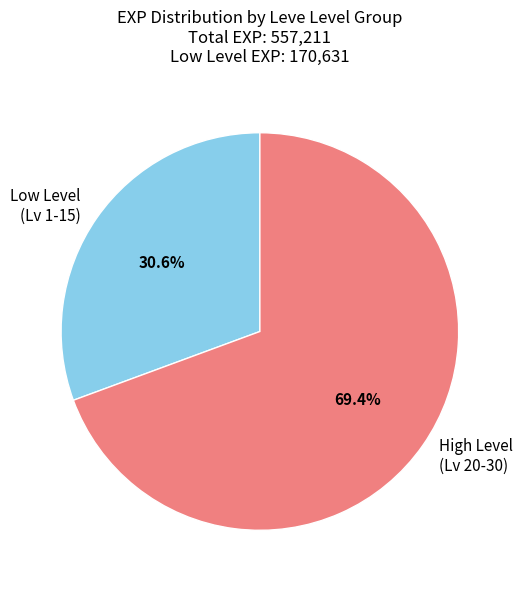

To the nearest percent, what is the average slice percentage?

50%